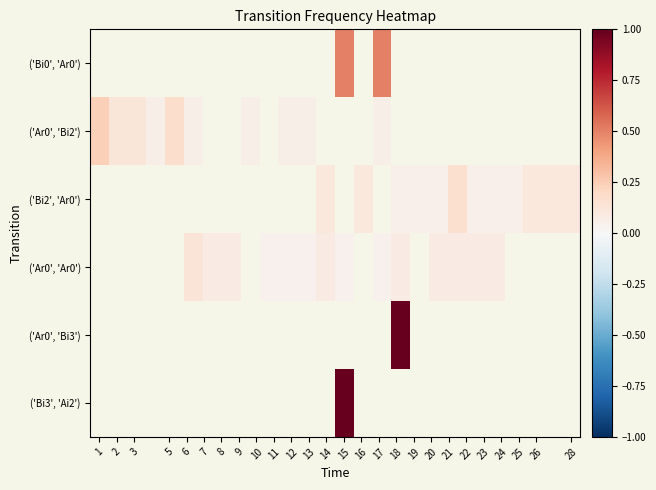

How many series are shown in this chart?

6